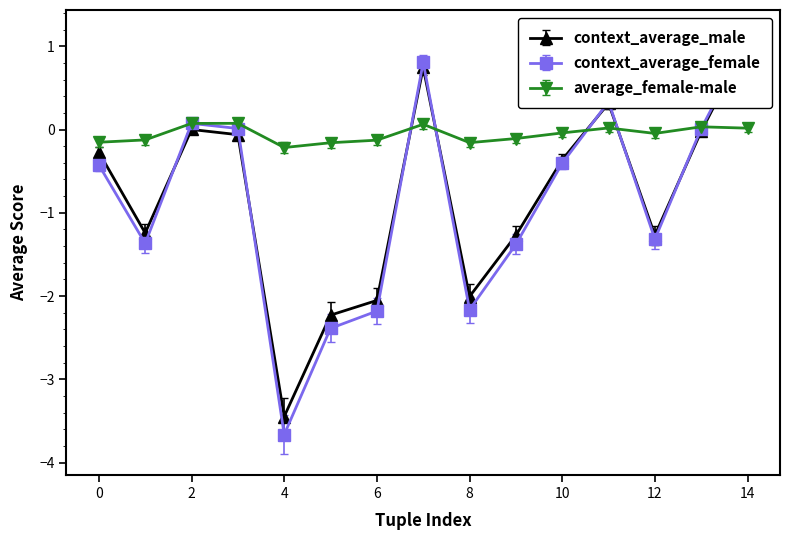

Is it true that average_female-male equals -0.4 at 4?

False